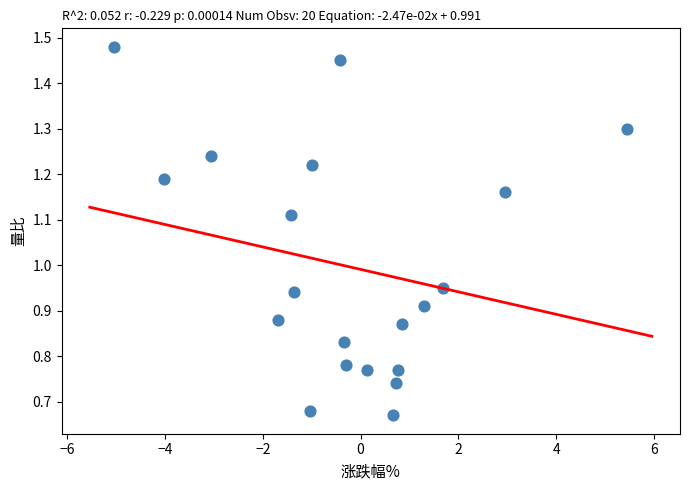

What is the range of X values (max minus min)?

10.5